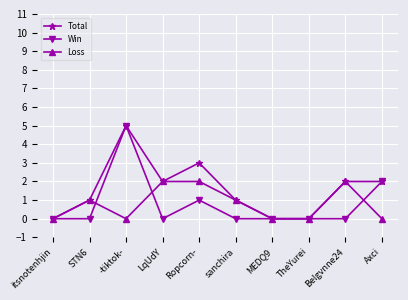

Is the value of Total at TheYurei greater than the value of Loss at Ropcorn-?

No